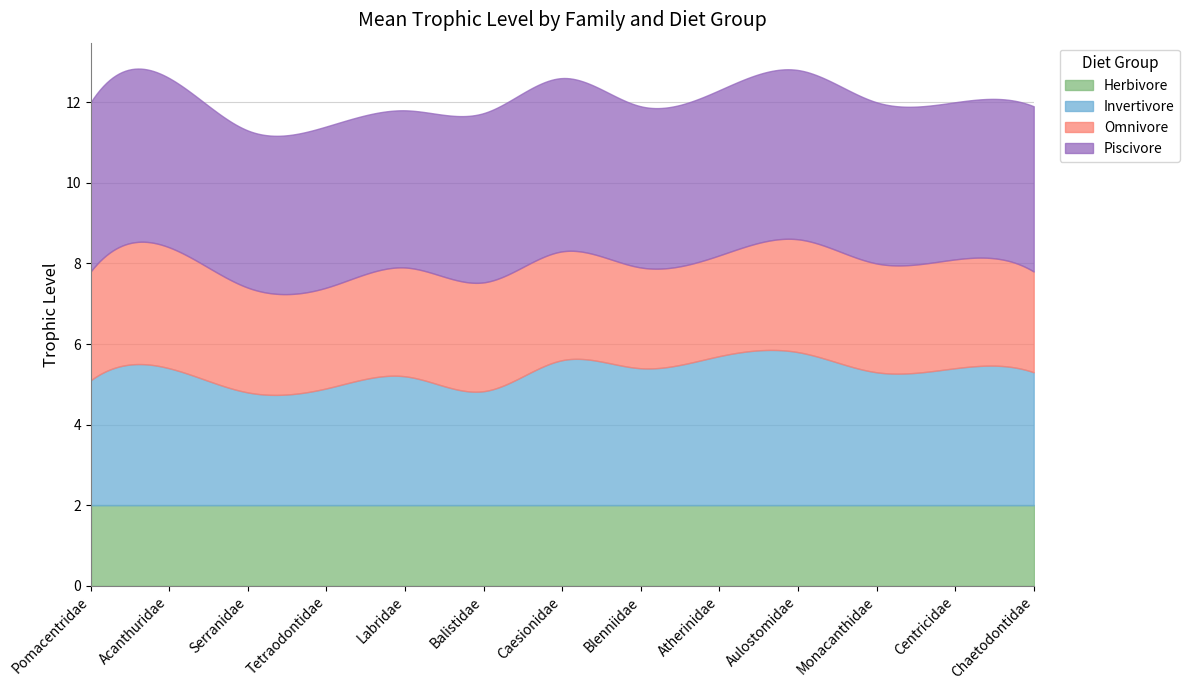

The Herbivore series shows 2.9 at Blenniidae. True or false?

False